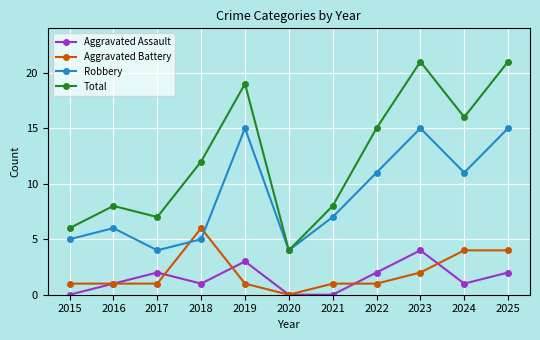

After their last crossing, which series has the higher values: Aggravated Battery or Robbery?

Robbery